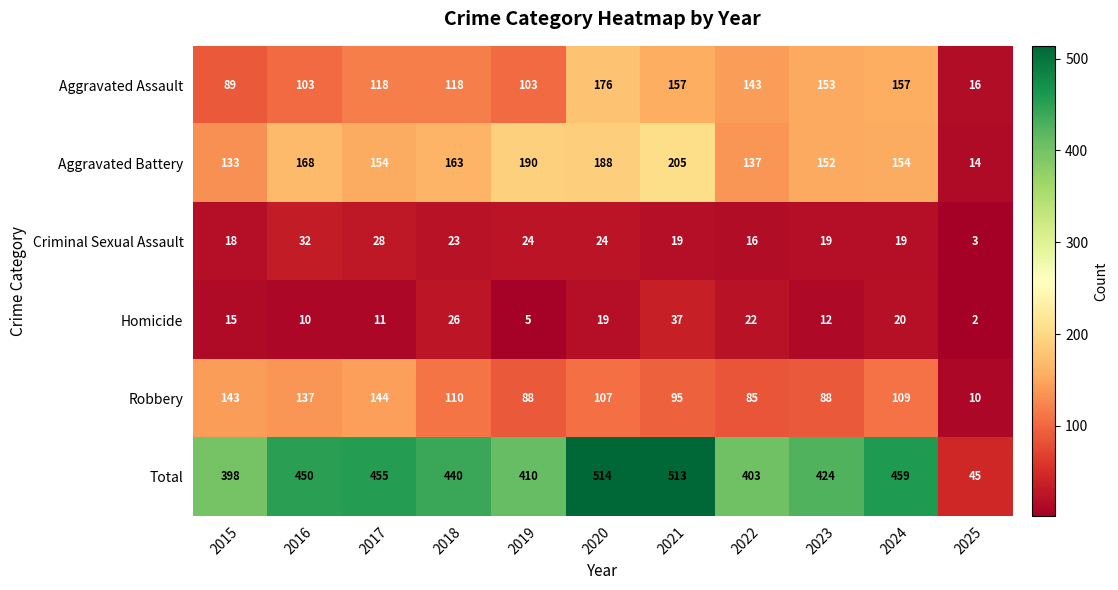

Where is Total nearest to the value 279?

2015